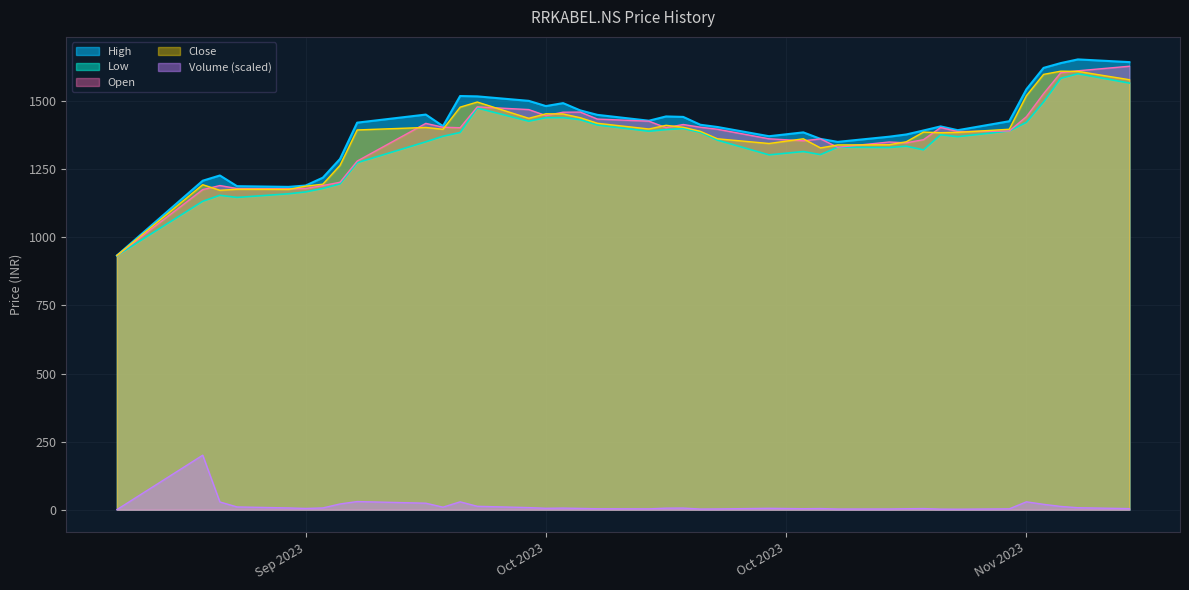

True or false: Close and Low cross at least once.

False